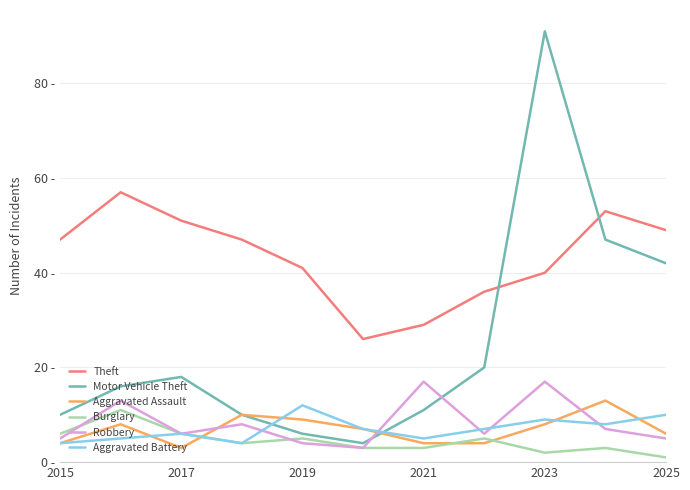

What is the maximum value for Aggravated Battery?

12